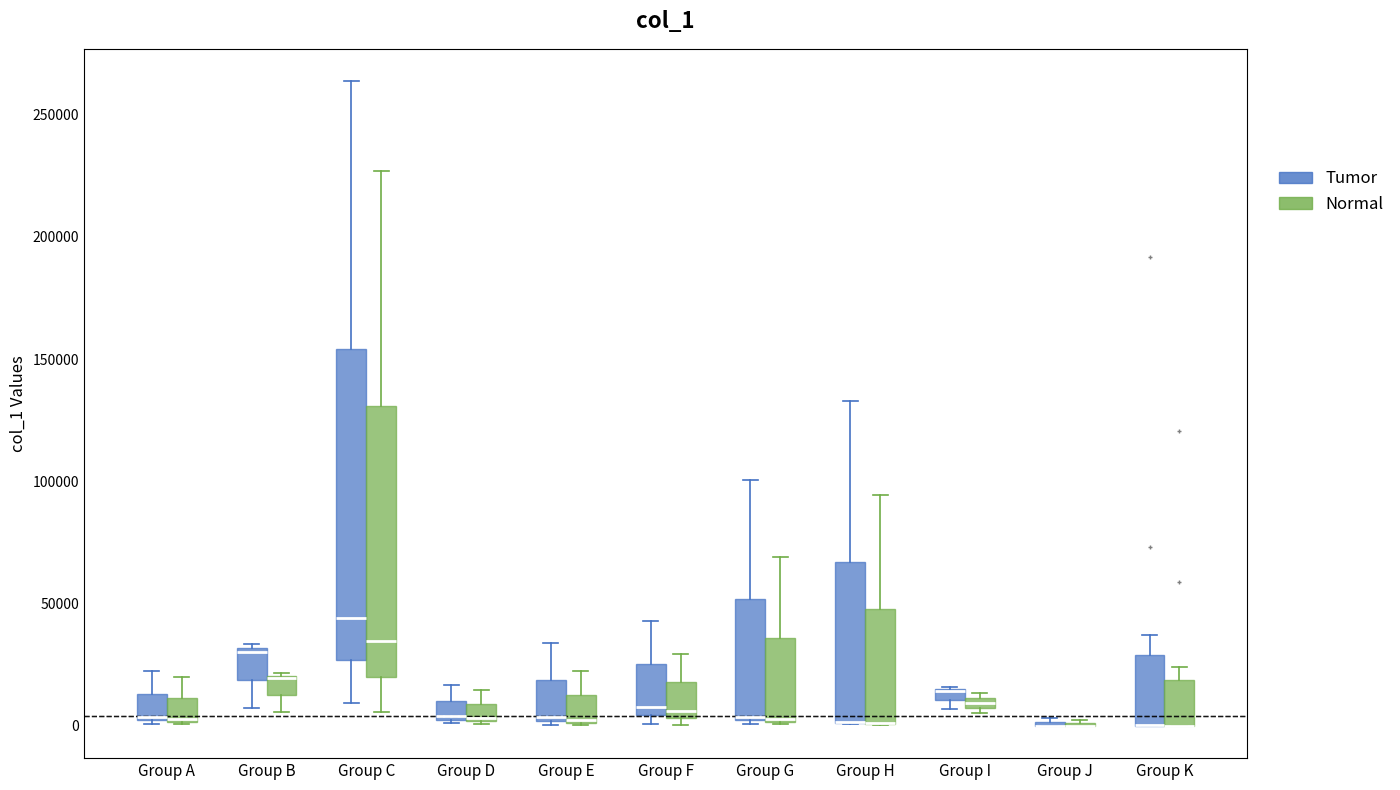

Comparing the boxes themselves (not the whiskers), which one is the tallest?

Group C (Tumor)